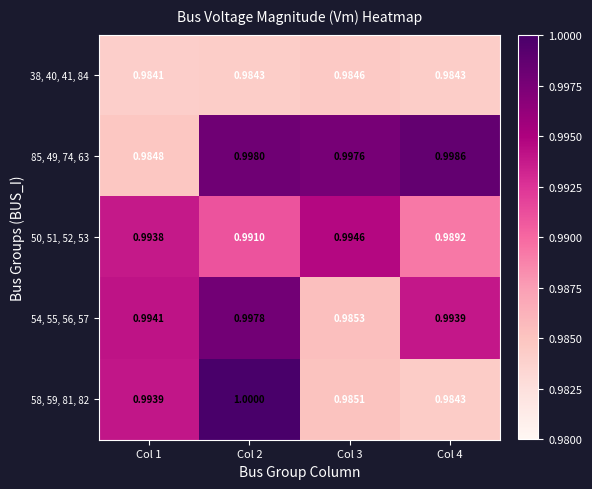

Is the value of 85, 49, 74, 63 at Col 2 greater than the value of 54, 55, 56, 57 at Col 1?

Yes